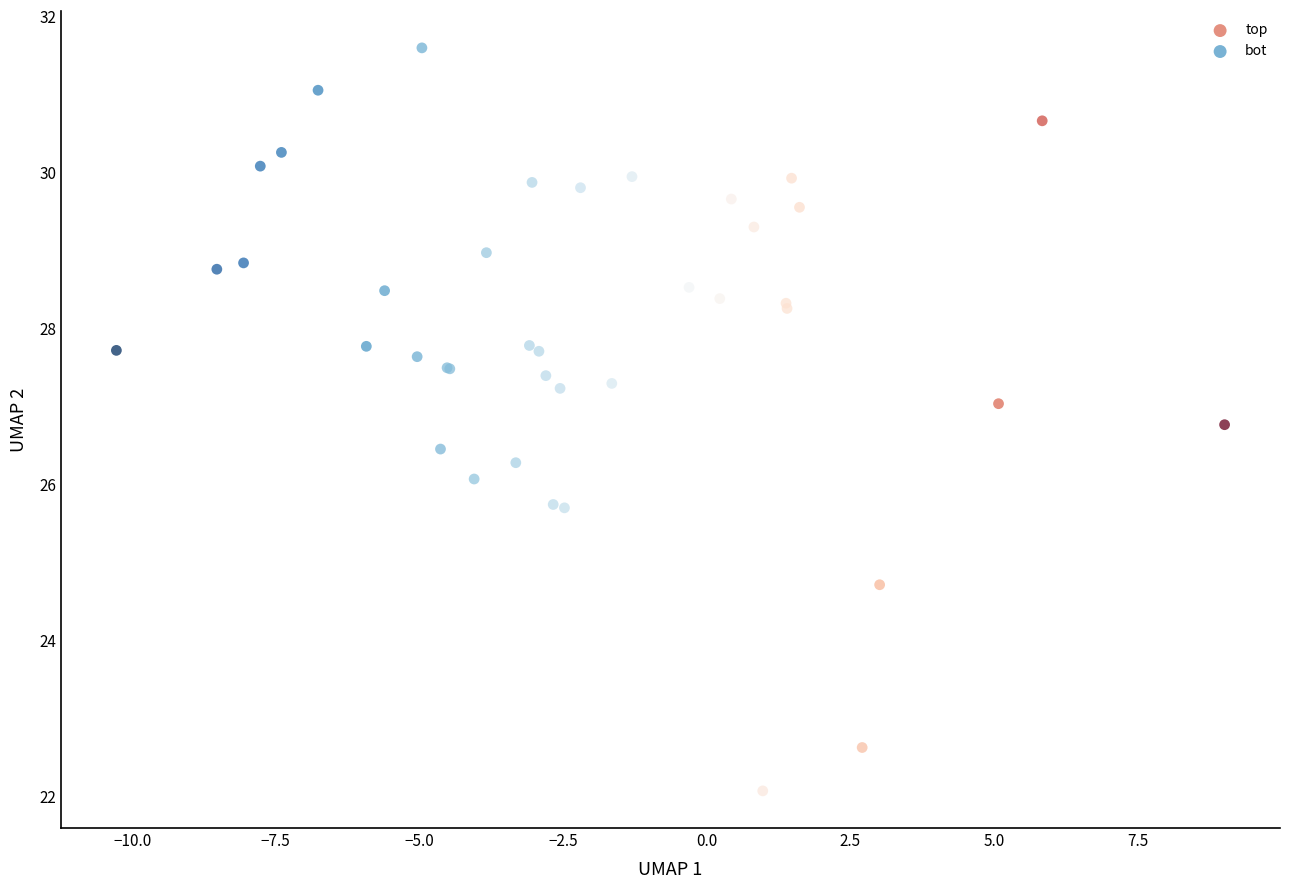

What are all the series names shown in the legend?

top, bot